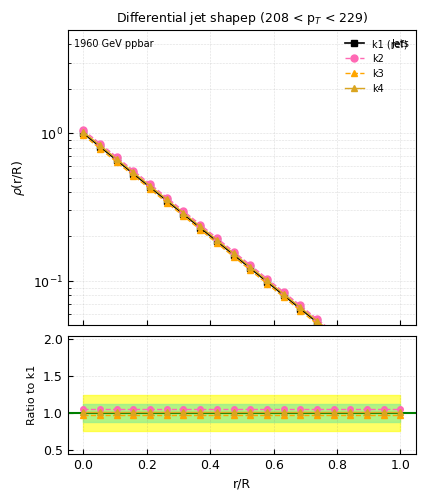

Is the value of k4 at 15 greater than the value of k3 at 1.0?

Yes